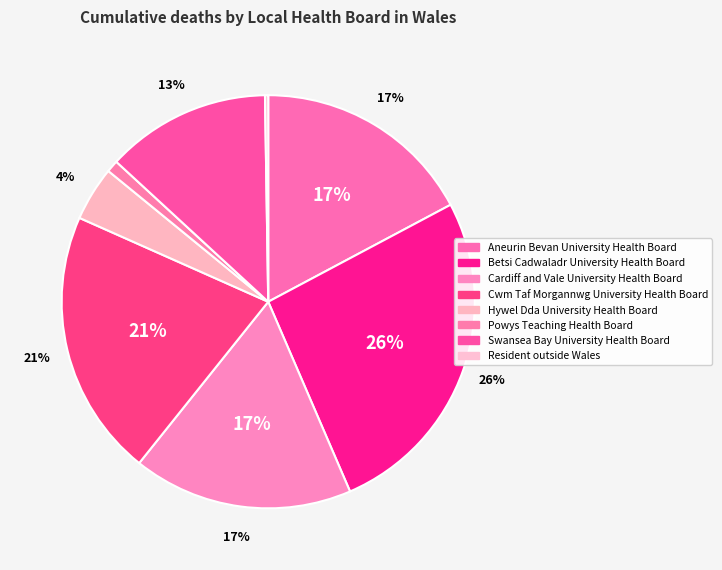

Combined, what portion of the pie is Swansea Bay University Health Board and Cardiff and Vale University Health Board?

30.1%